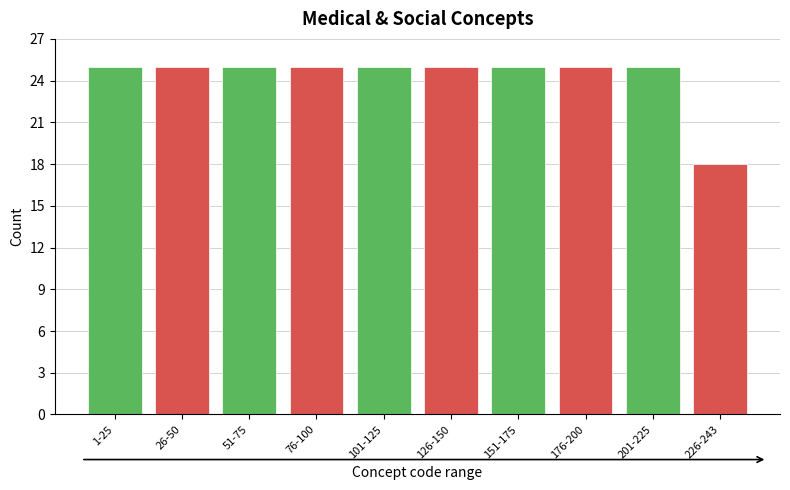

Reading right to left, transcribe all the data shown in this chart.

226-243=18	201-225=25	176-200=25	151-175=25	126-150=25	101-125=25	76-100=25	51-75=25	26-50=25	1-25=25